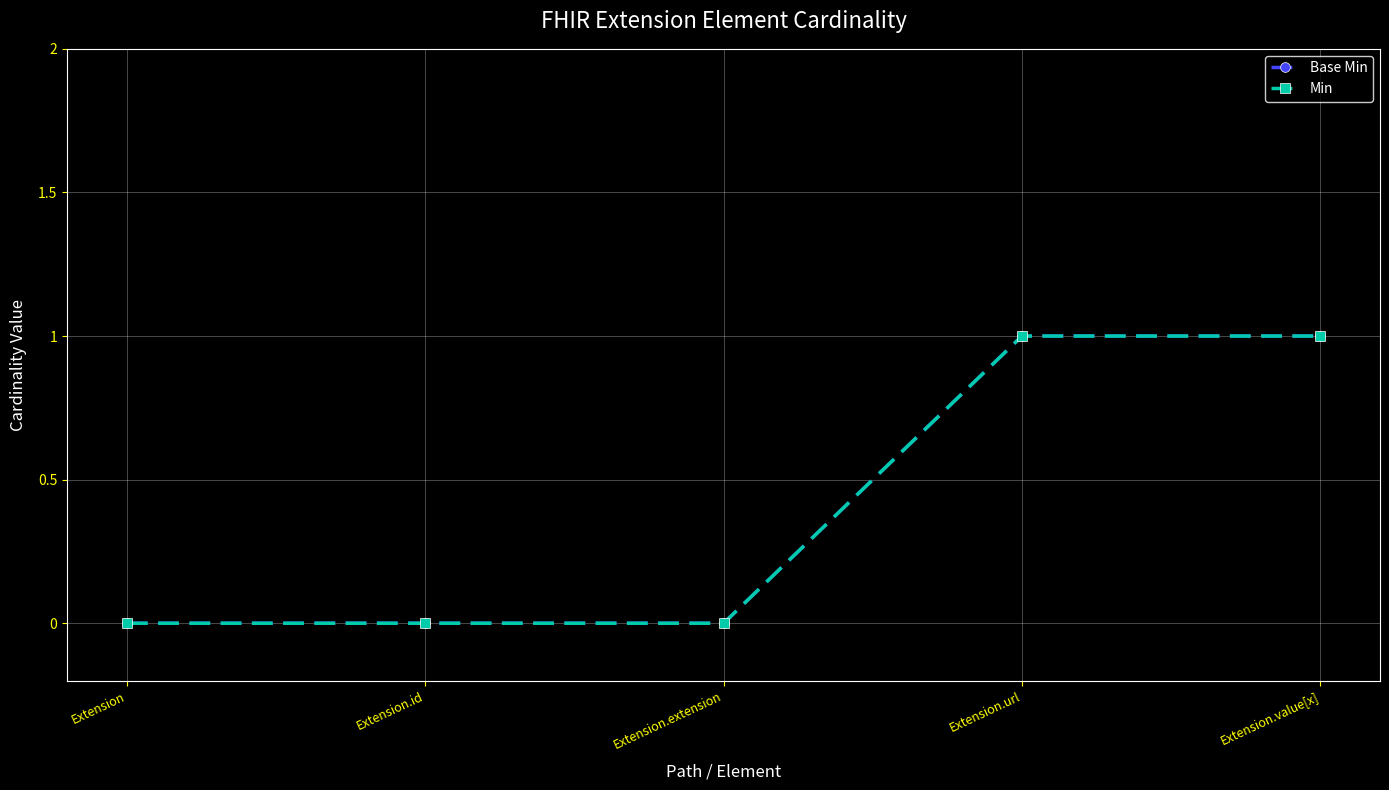

True or false: Min has more than 1 interior local peaks.

False